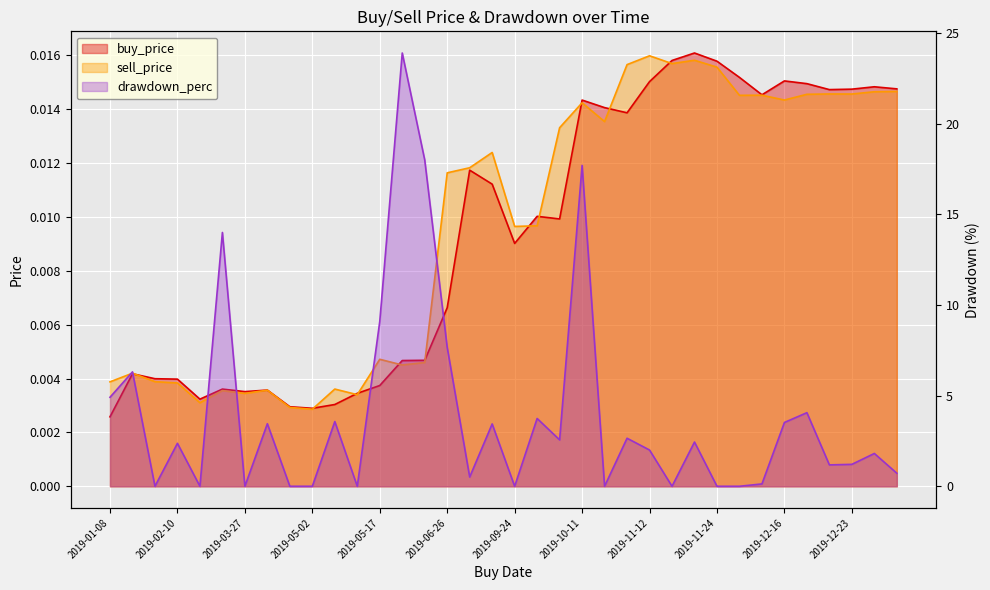

The drawdown_perc series shows 1.2 at 2019-12-22. True or false?

True